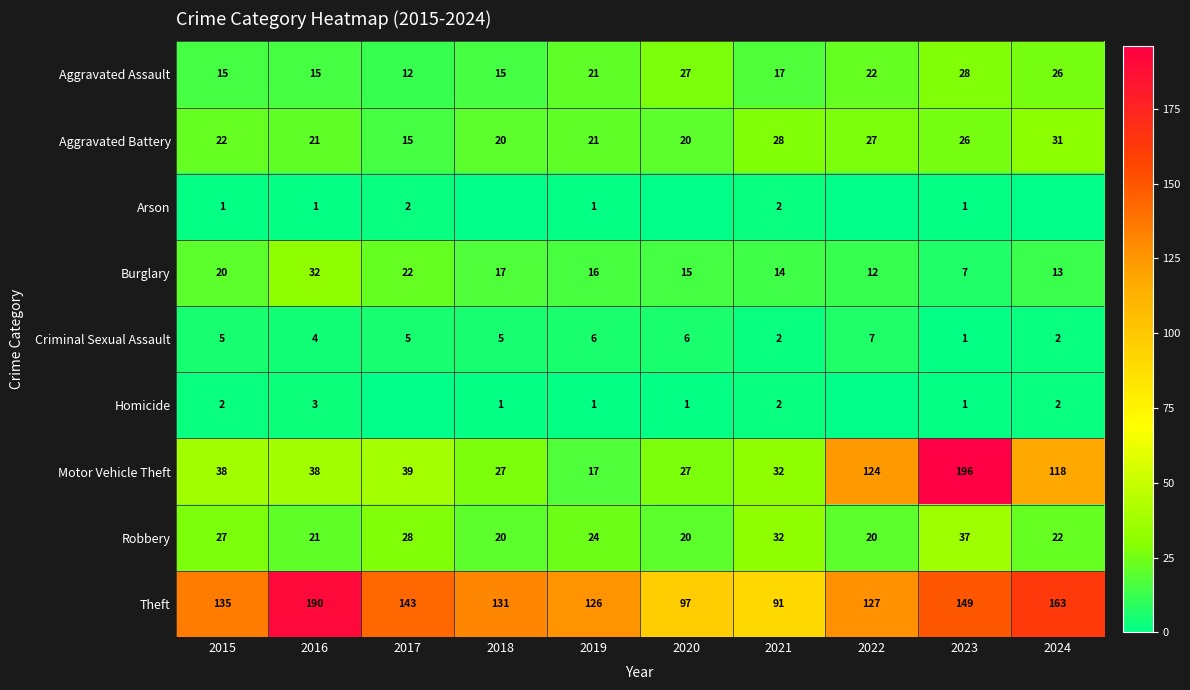

What is the difference between the maximum and minimum values in the Motor Vehicle Theft series?

179